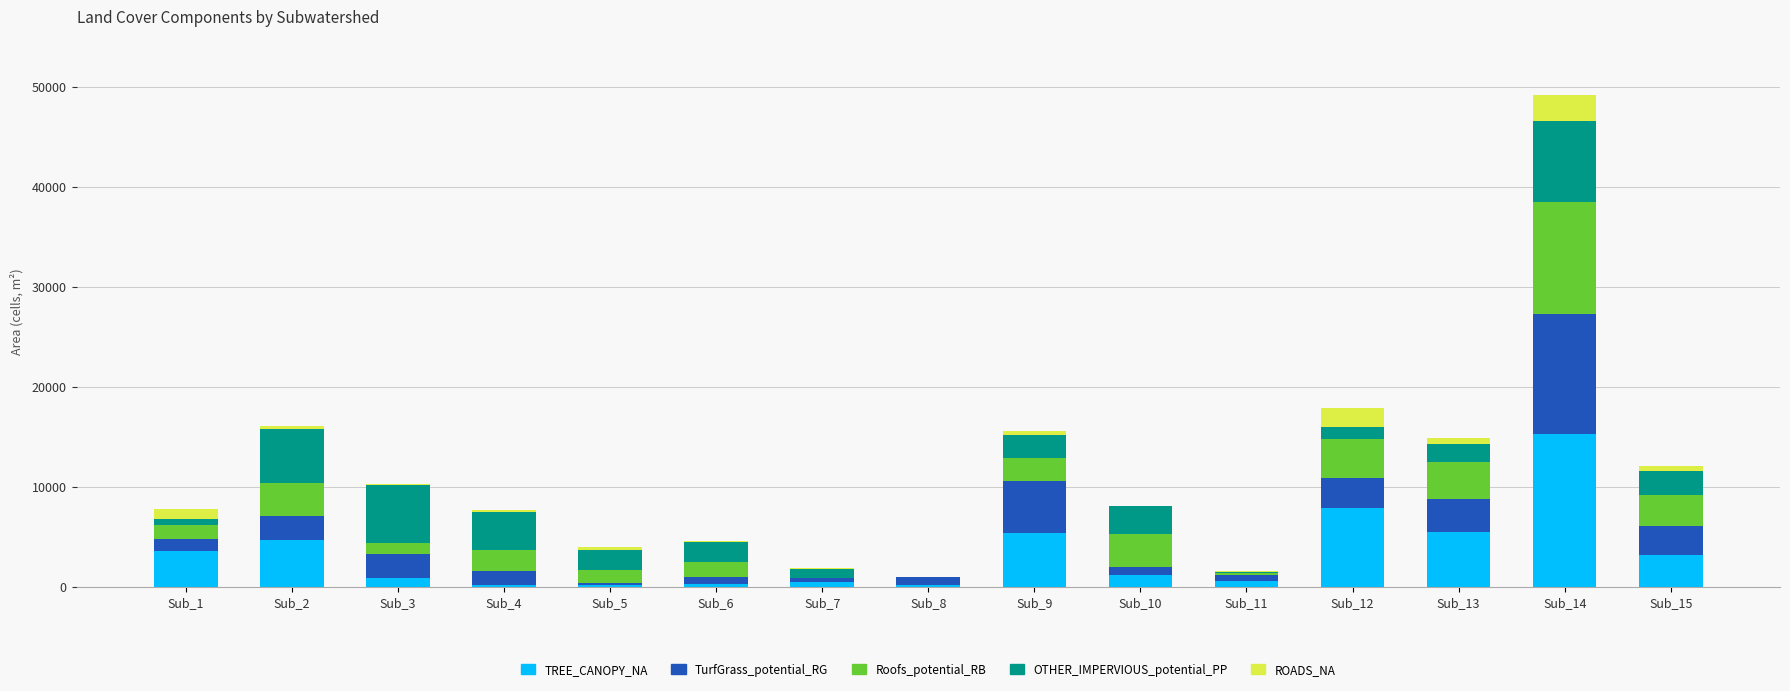

At which category is the sum across all series the highest?

Sub_14